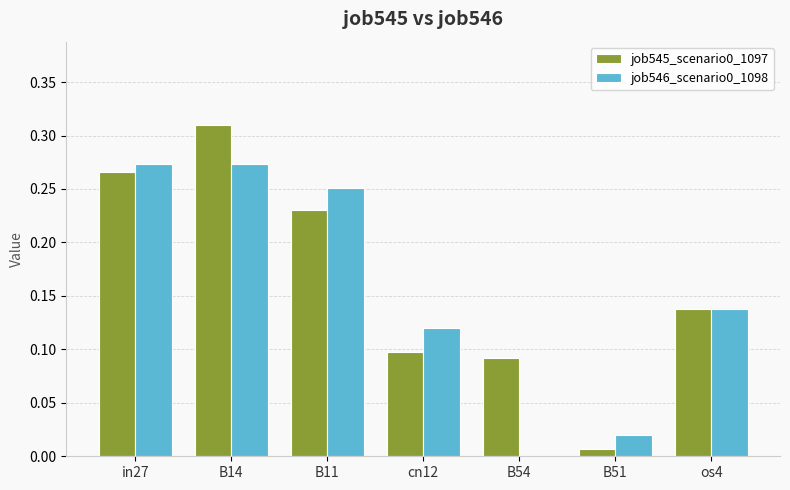

Count the number of categories in the chart.

7